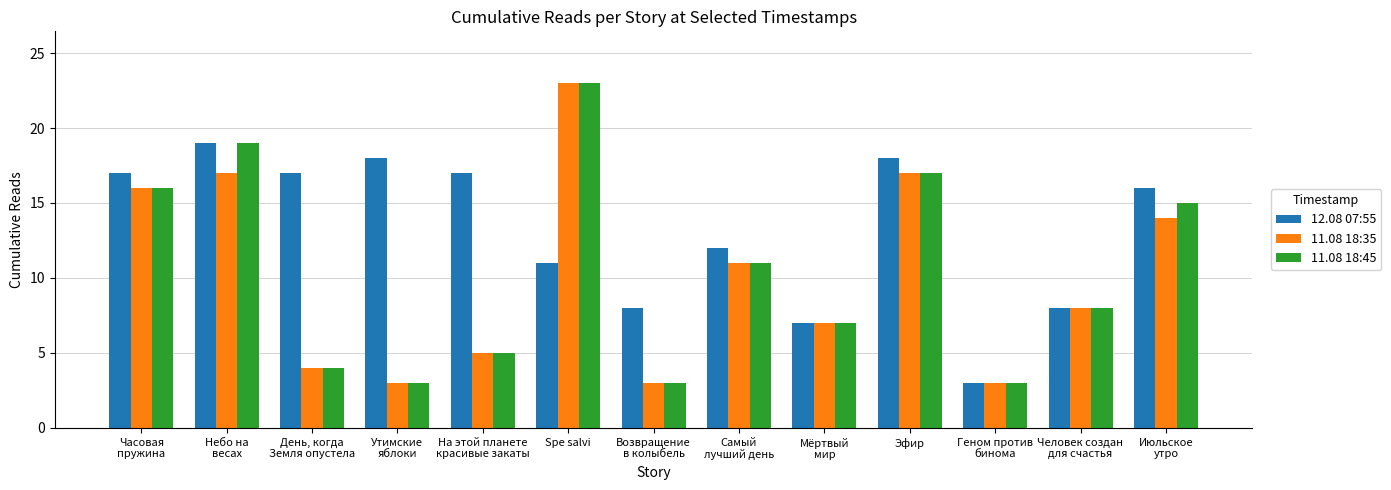

Reading left to right, transcribe all the data shown in this chart.

12.08 07:55: 17	19	17	18	17	11	8	12	7	18	3	8	16
11.08 18:35: 16	17	4	3	5	23	3	11	7	17	3	8	14
11.08 18:45: 16	19	4	3	5	23	3	11	7	17	3	8	15